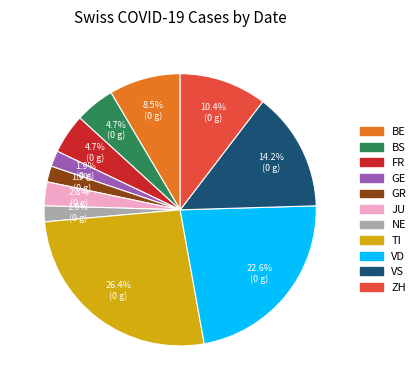

Does any single category account for the majority?

No